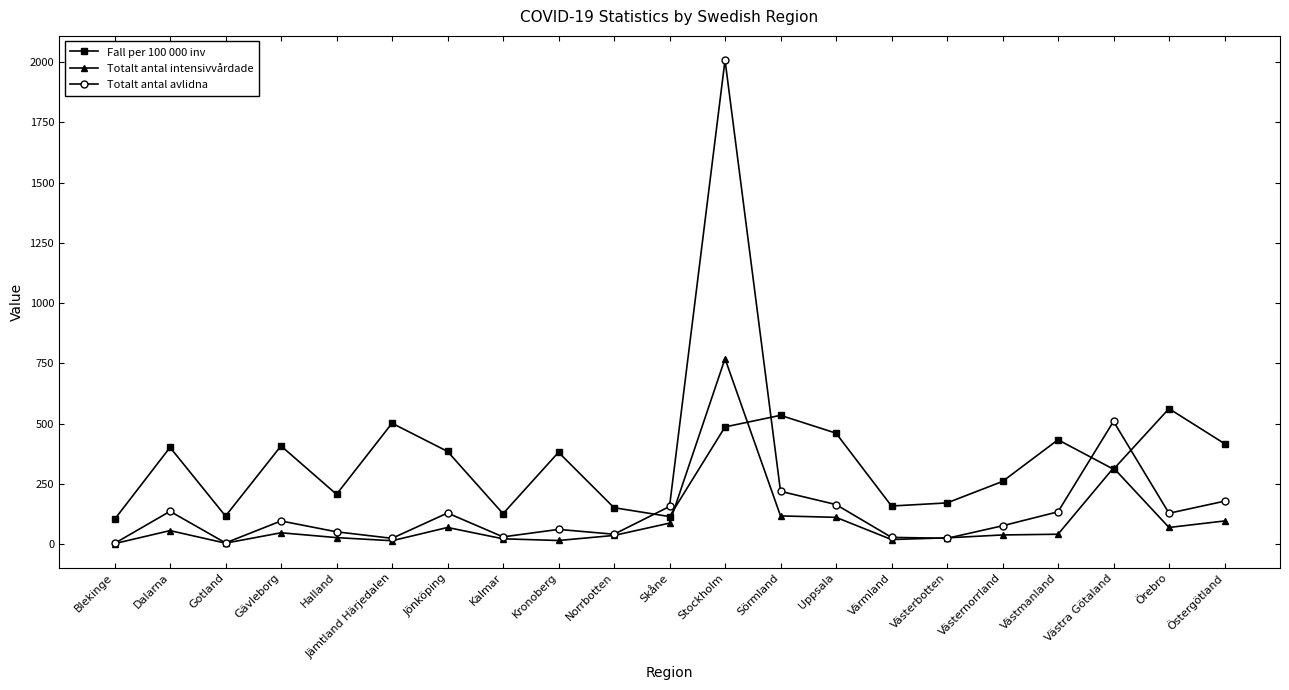

At which label does Totalt antal intensivvårdade first exceed 42?

Dalarna